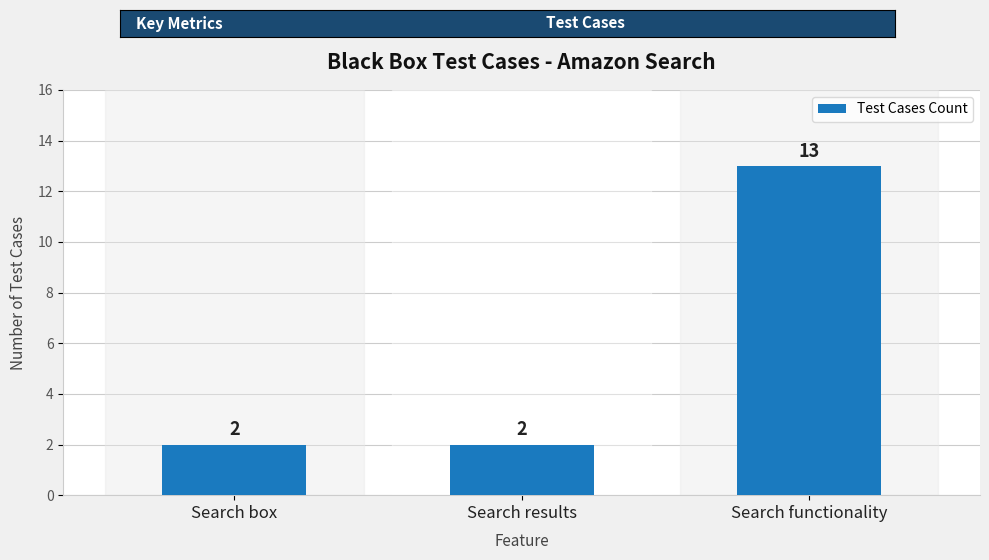

How many values are between 2 and 13?

3